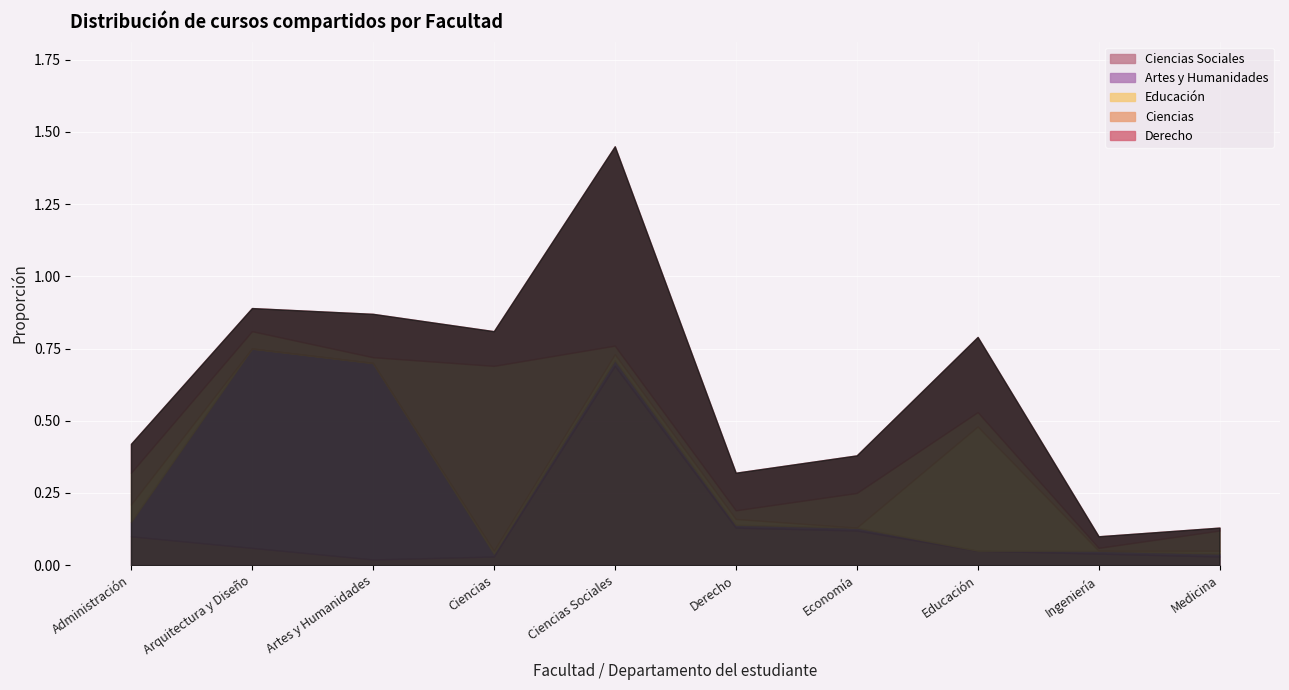

Is the value of Ciencias Sociales at Administración greater than the value of Educación at Ciencias Sociales?

Yes